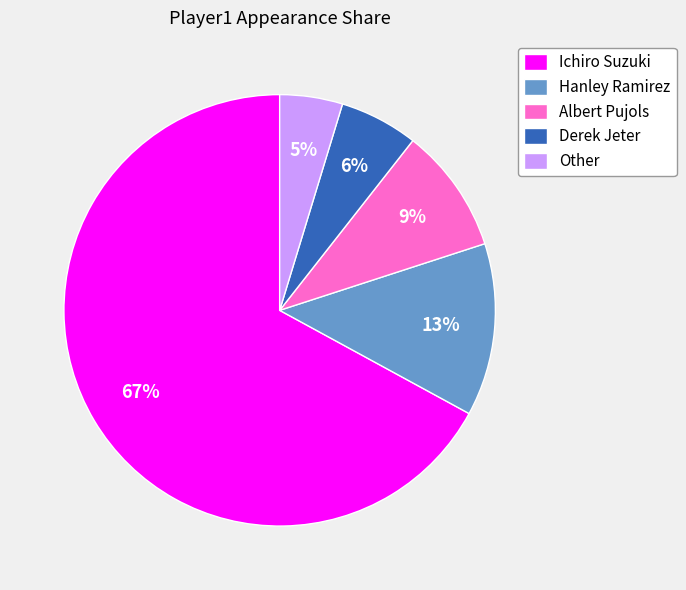

How many slices are in this pie chart?

5